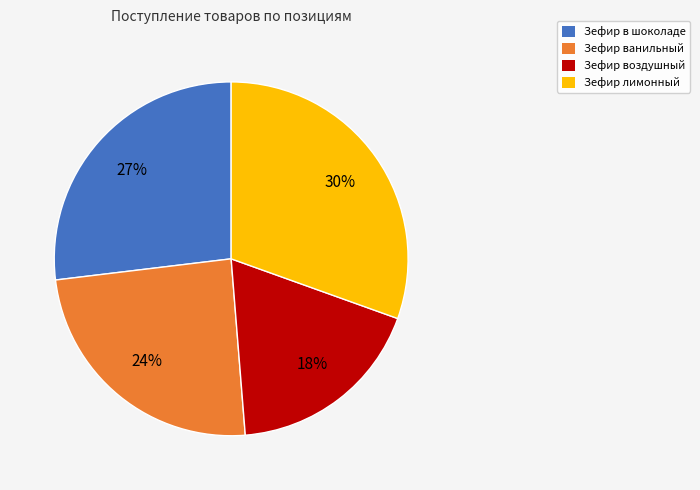

To the nearest percent, what is the difference between the largest and smallest slice percentages?

12%